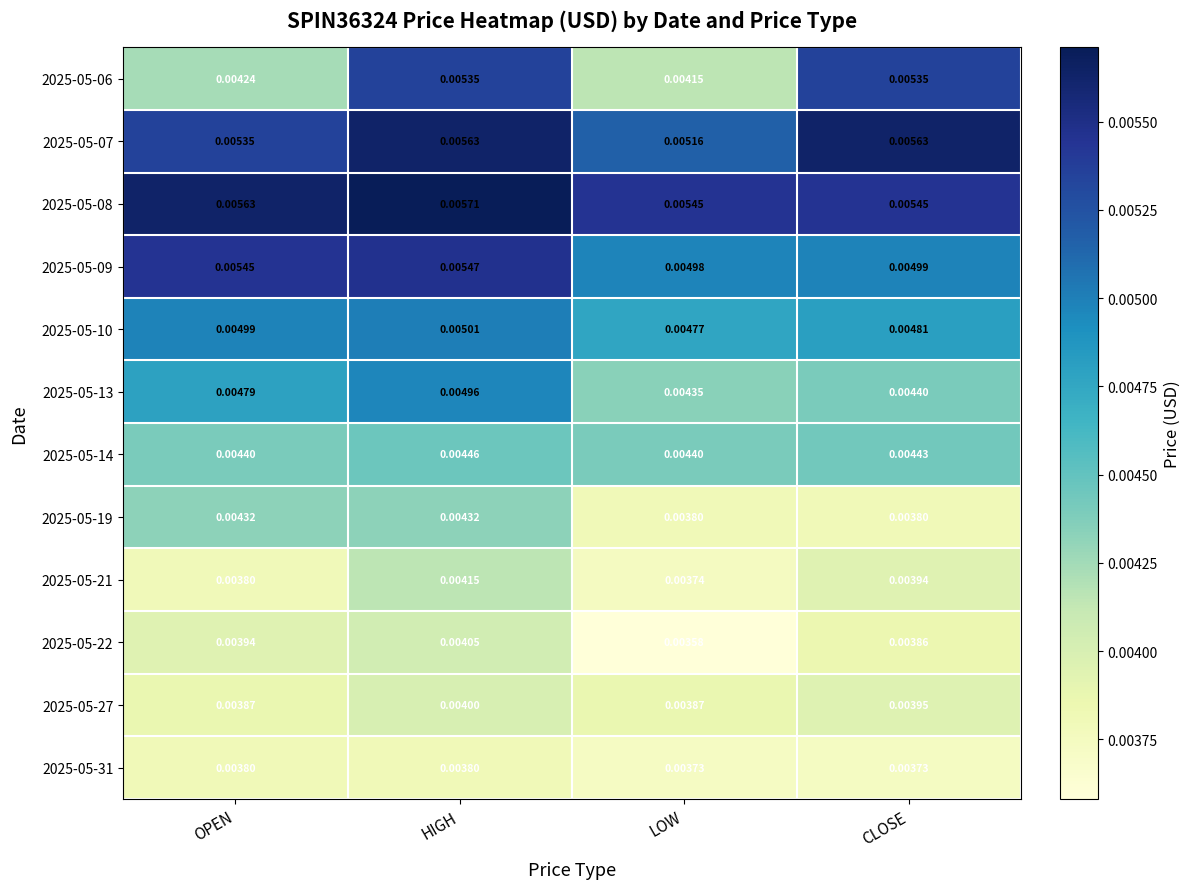

How many series are shown in this chart?

12